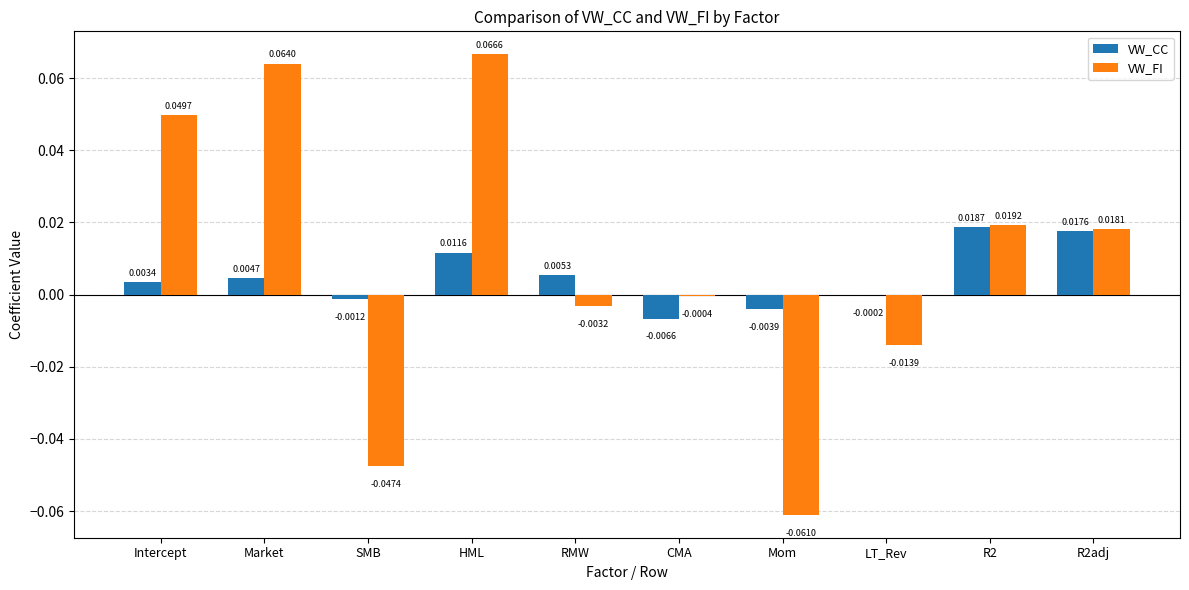

Which label corresponds to the largest value in the chart?

HML